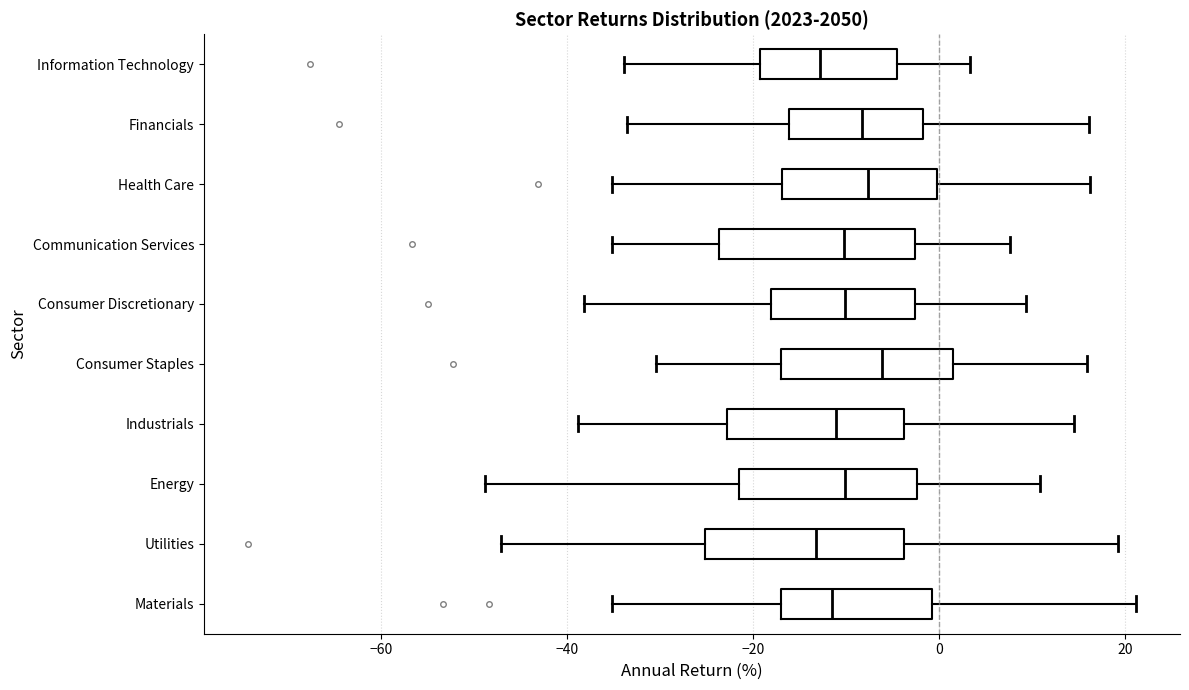

Reading bottom to top, read every box against the x-axis: the position of its median line, the range the box covers, and the ends of its whiskers. The values are not printed on the chart, so give them approximately, as read against the axis.

Materials: median -12, box -18 to 0, whiskers -36 to 22
Utilities: median -14, box -26 to -4, whiskers -48 to 20
Energy: median -10, box -22 to -2, whiskers -48 to 10
Industrials: median -12, box -22 to -4, whiskers -38 to 14
Consumer Staples: median -6, box -16 to 2, whiskers -30 to 16
Consumer Discretionary: median -10, box -18 to -2, whiskers -38 to 10
Communication Services: median -10, box -24 to -2, whiskers -36 to 8
Health Care: median -8, box -16 to 0, whiskers -36 to 16
Financials: median -8, box -16 to -2, whiskers -34 to 16
Information Technology: median -12, box -20 to -4, whiskers -34 to 4